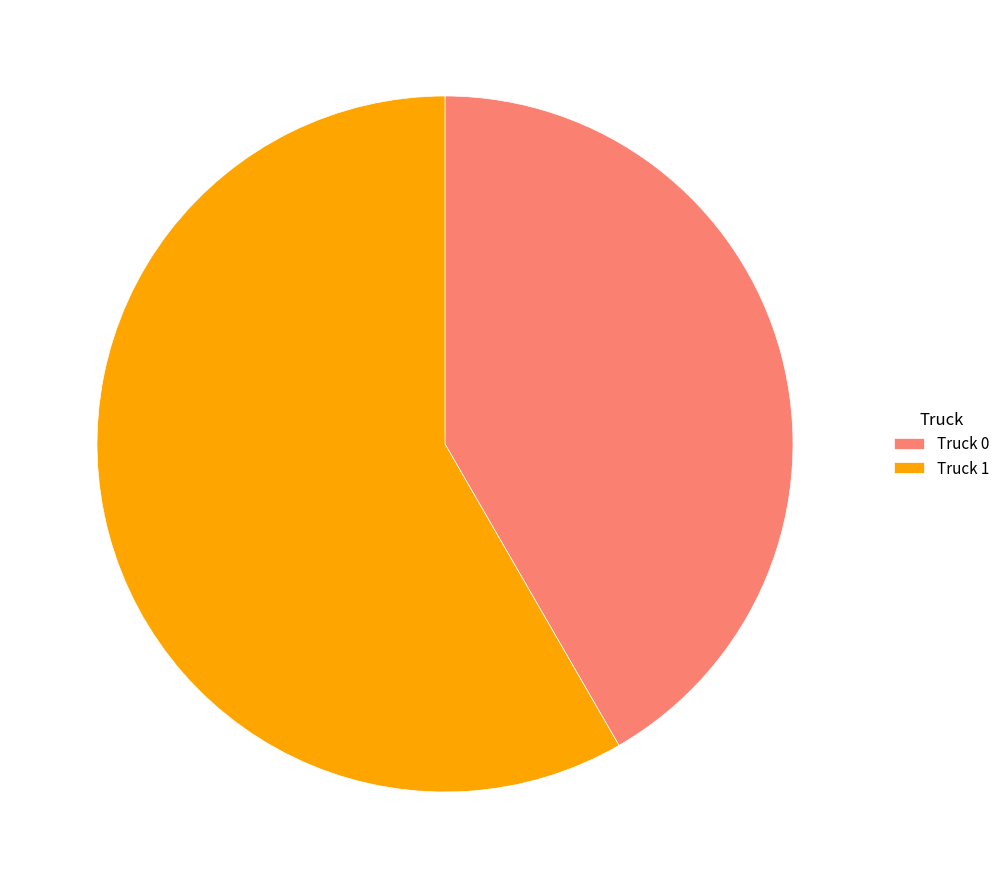

Rank the categories by value from highest to lowest.

Truck 1, Truck 0